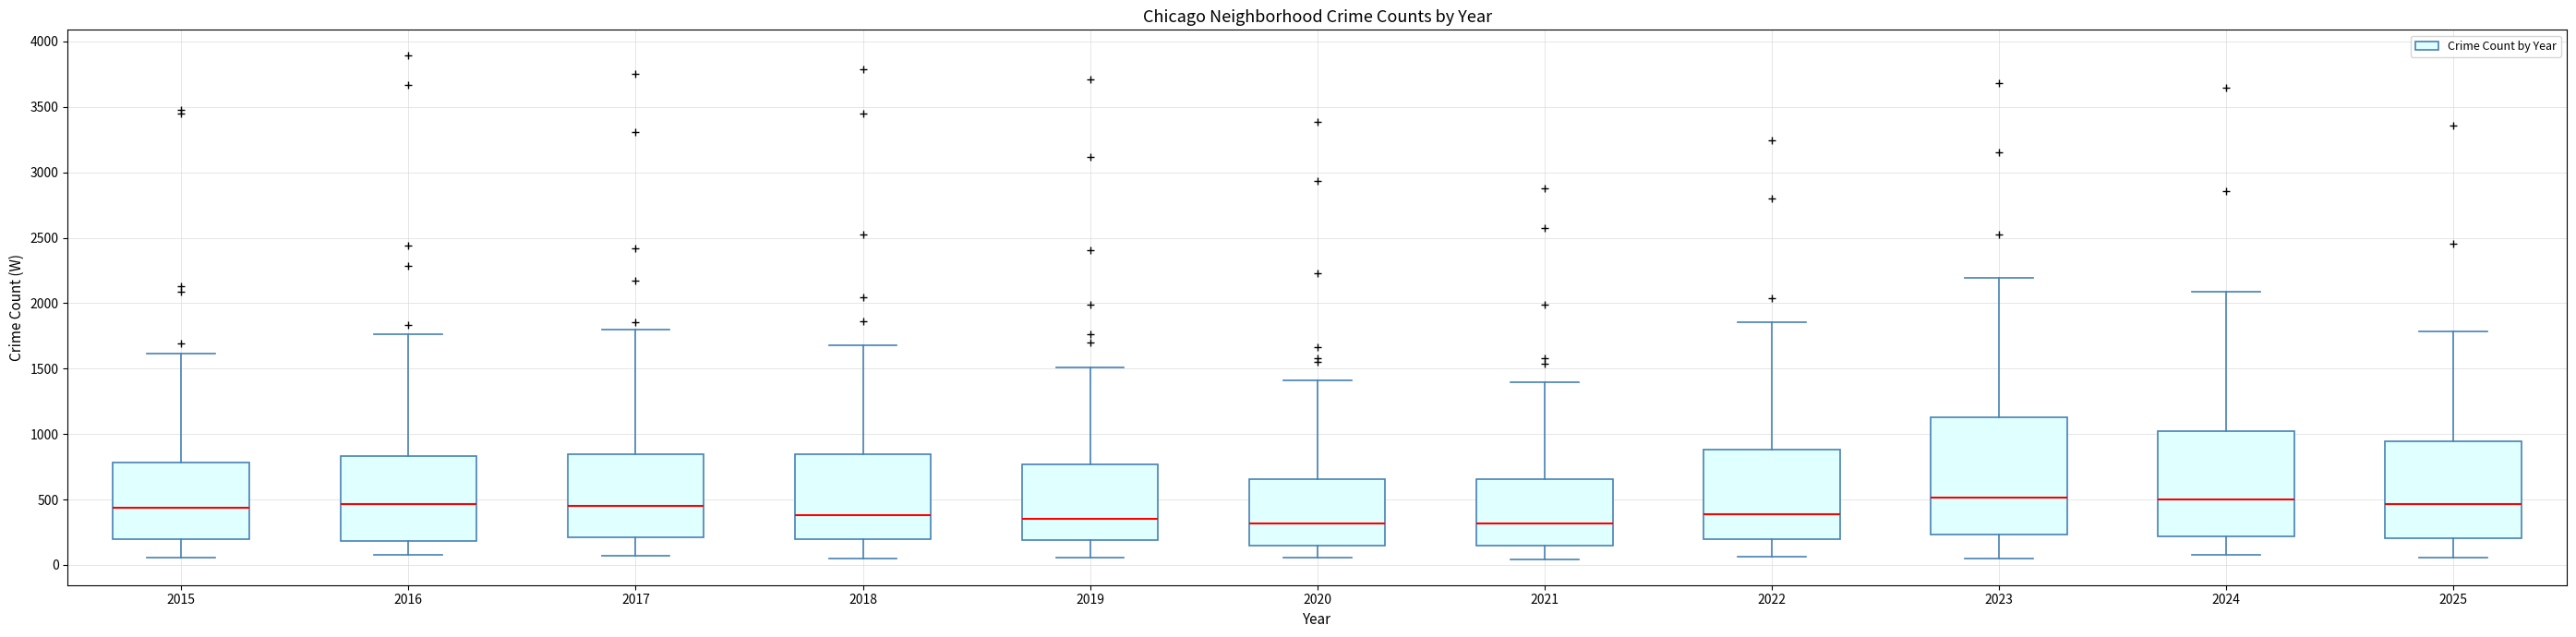

Where is the lower edge of the box at x = 2017 on the y-axis? The values are not printed on the chart, so give them approximately, as read against the axis.

200